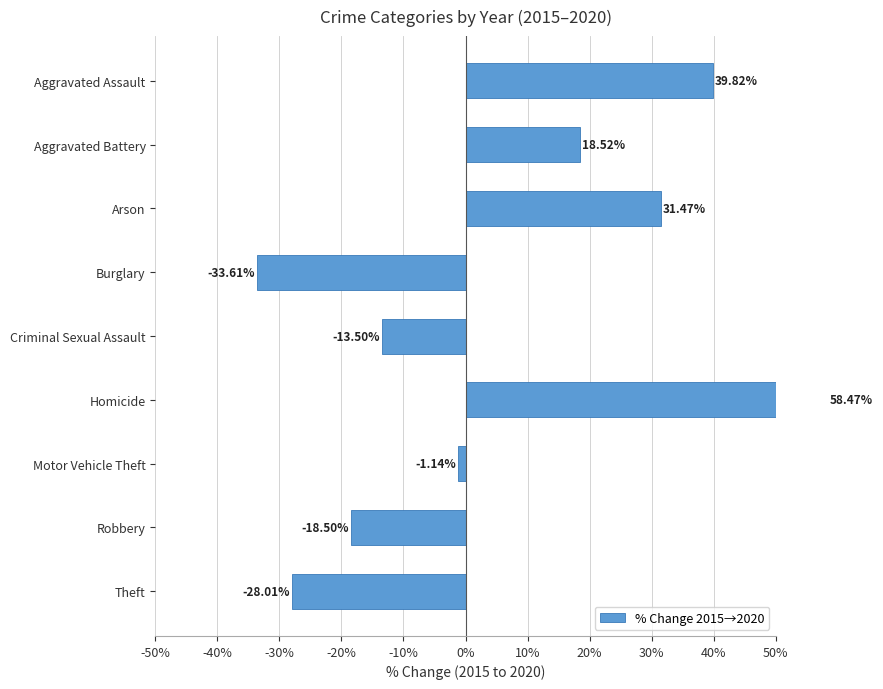

What is the greatest value displayed?

58.5